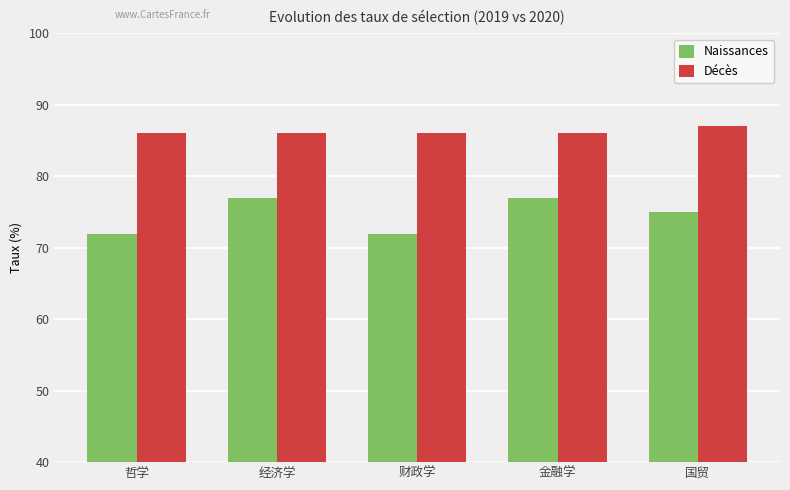

Which series has the largest total across all categories?

Décès